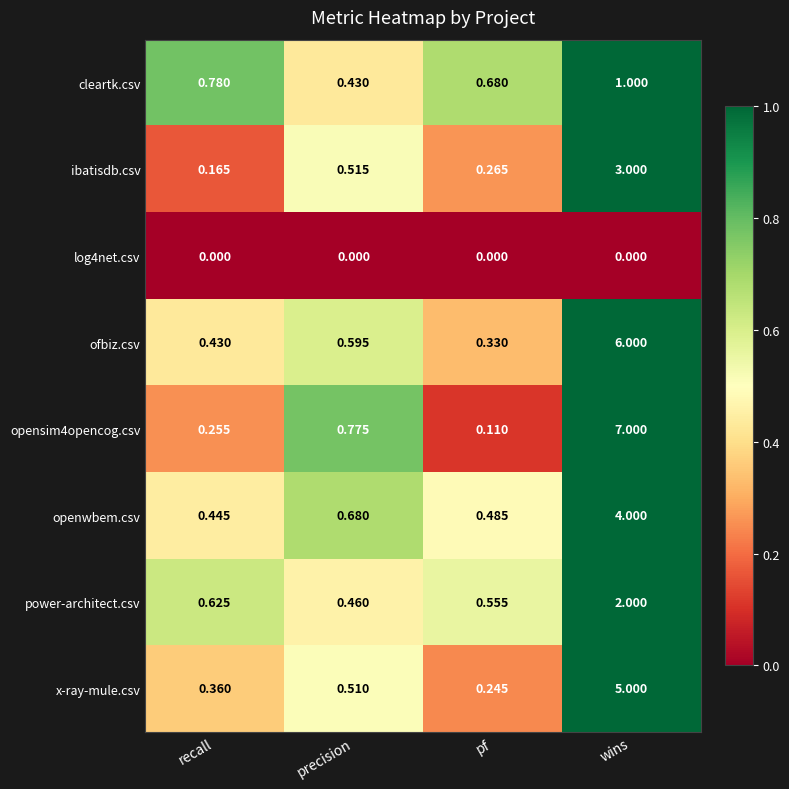

Which label corresponds to the largest value in the chart?

wins